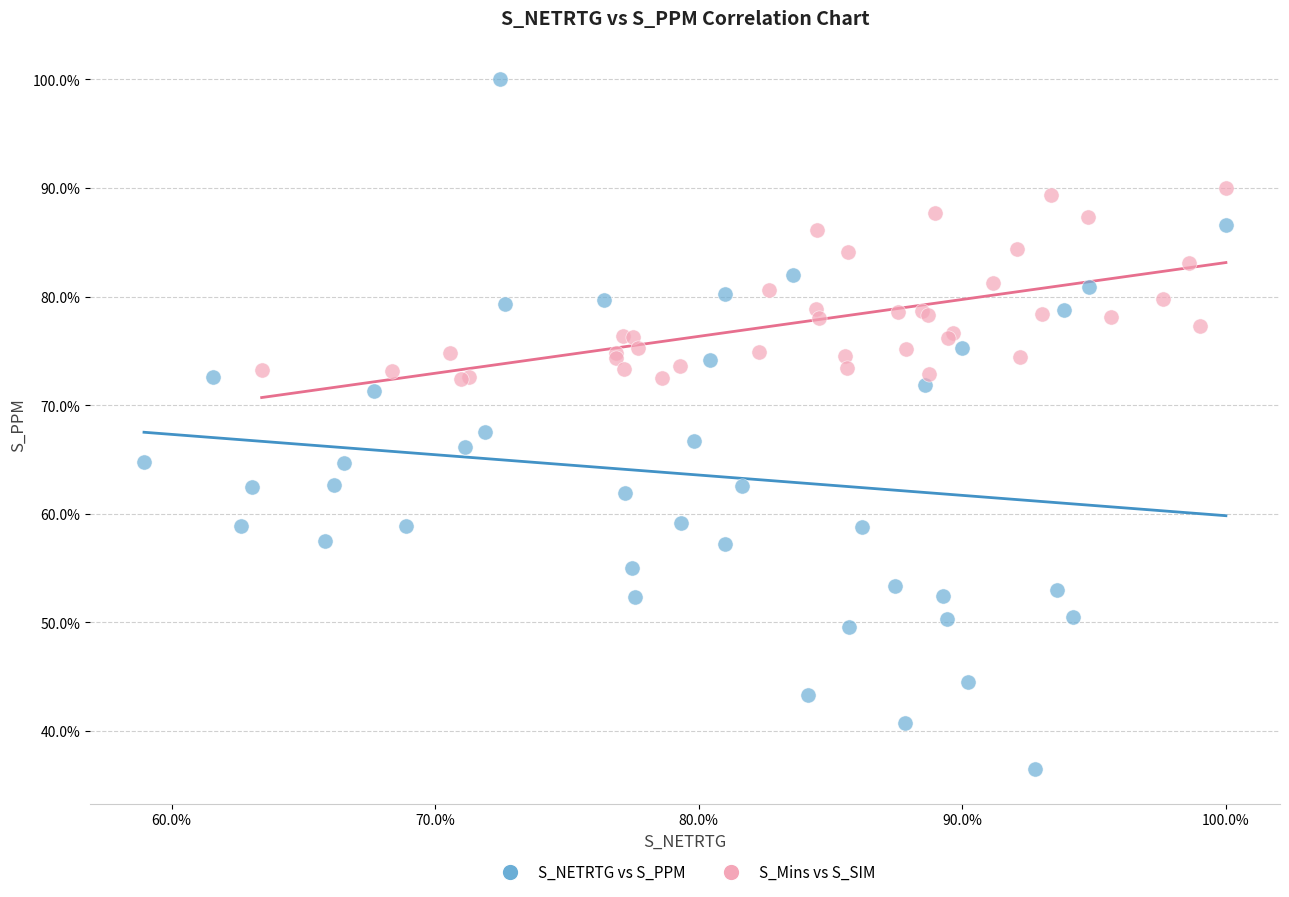

Which series reaches the minimum Y coordinate?

S_NETRTG vs S_PPM